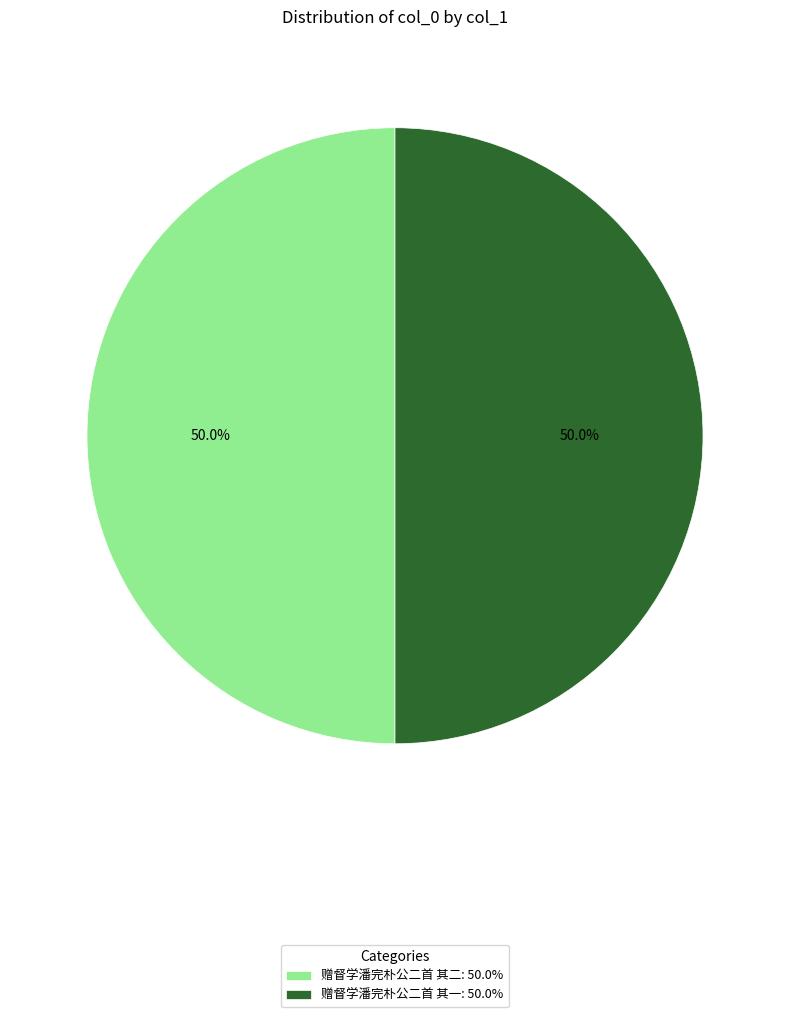

How much of the chart is everything except 赠督学潘完朴公二首 其一: 50.0%?

50.0%